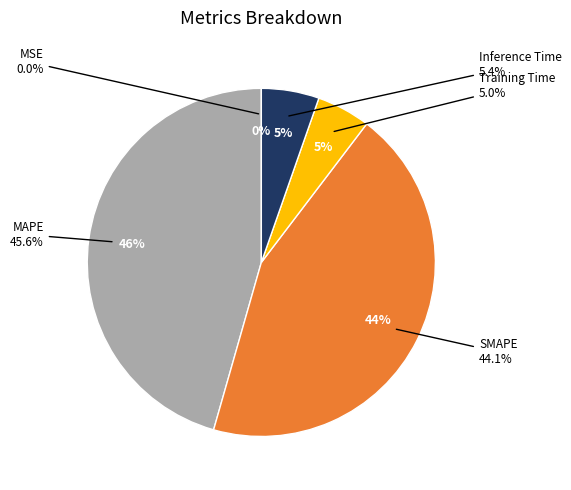

What is the smallest slice in the pie chart?

MSE